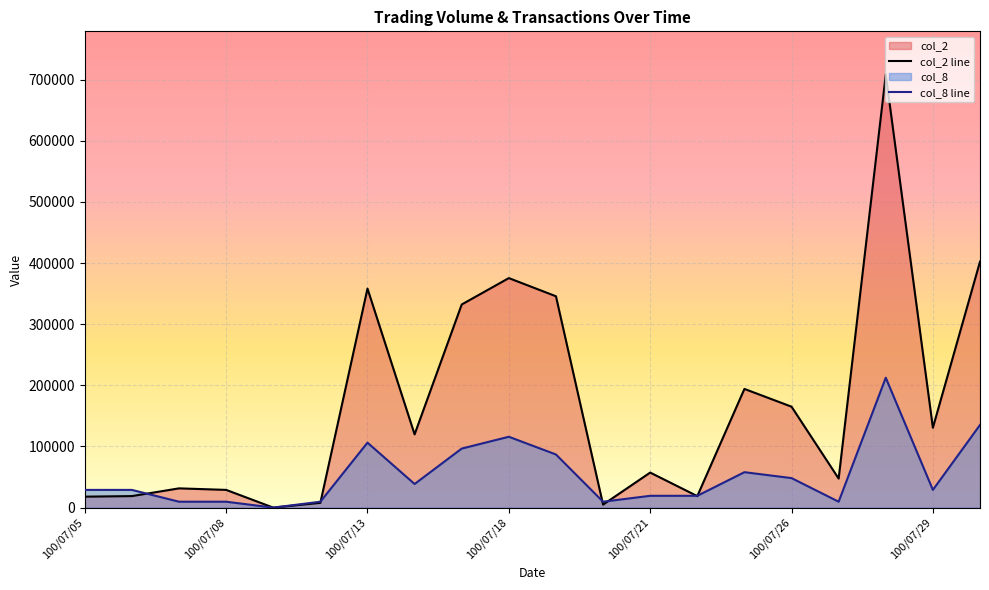

What is the maximum value for col_2 line?

708290.0